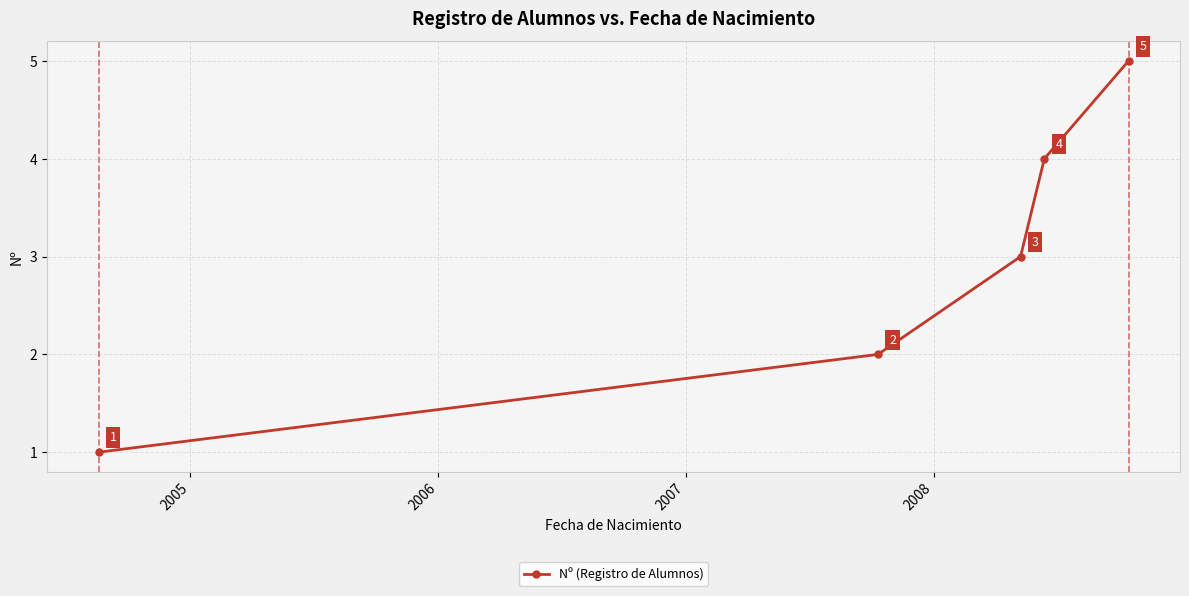

Does the chart have visible grid lines?

Yes